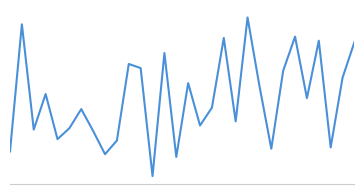

Is this an area chart (filled region under the line)?

No